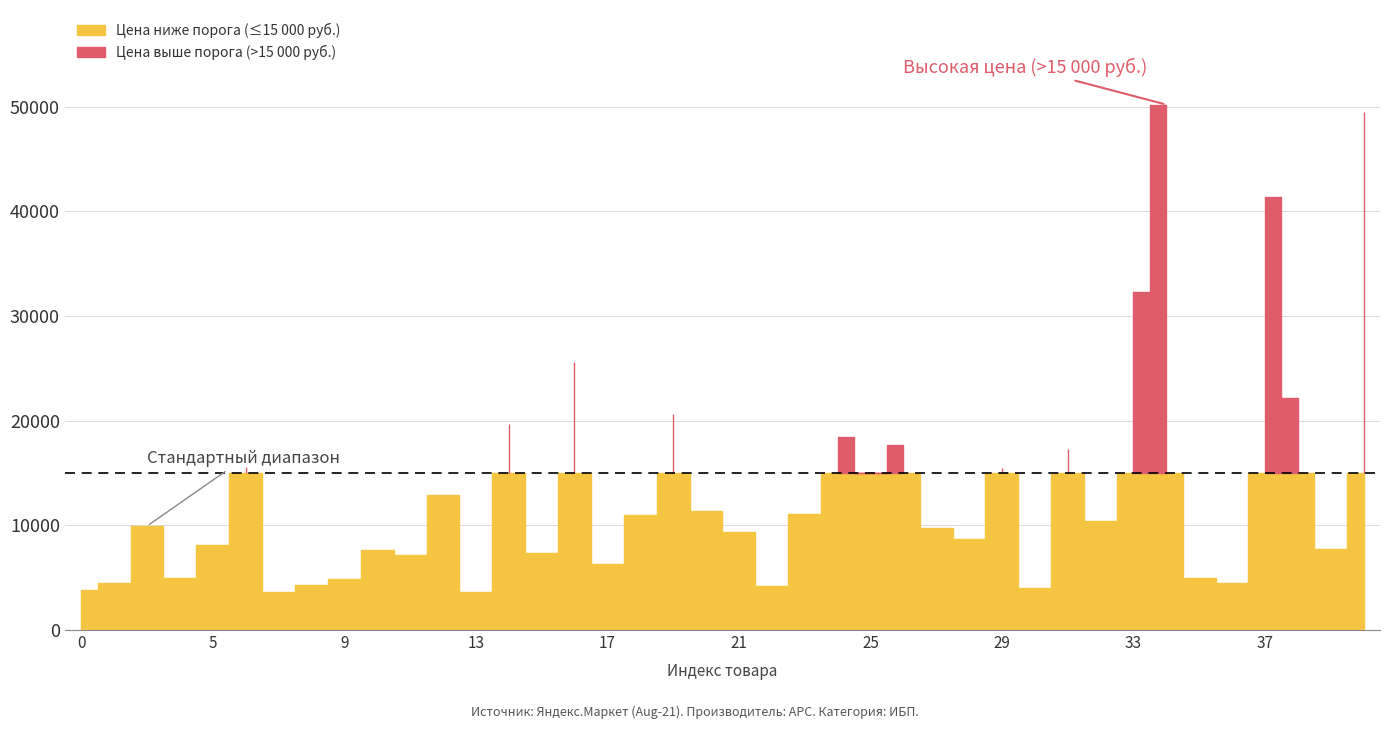

List the labels in order of value, largest first.

34, 40, 37, 33, 16, 38, 19, 14, 24, 26, 31, 6, 29, 25, 12, 20, 23, 18, 32, 3, 27, 21, 28, 5, 39, 10, 15, 11, 17, 35, 4, 9, 36, 2, 8, 22, 30, 0, 13, 7